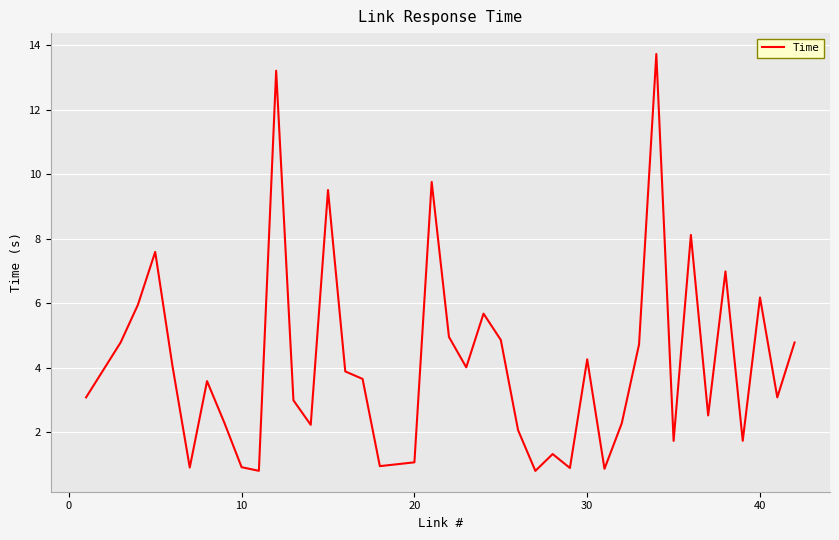

What is the difference between the maximum and minimum values?

12.9